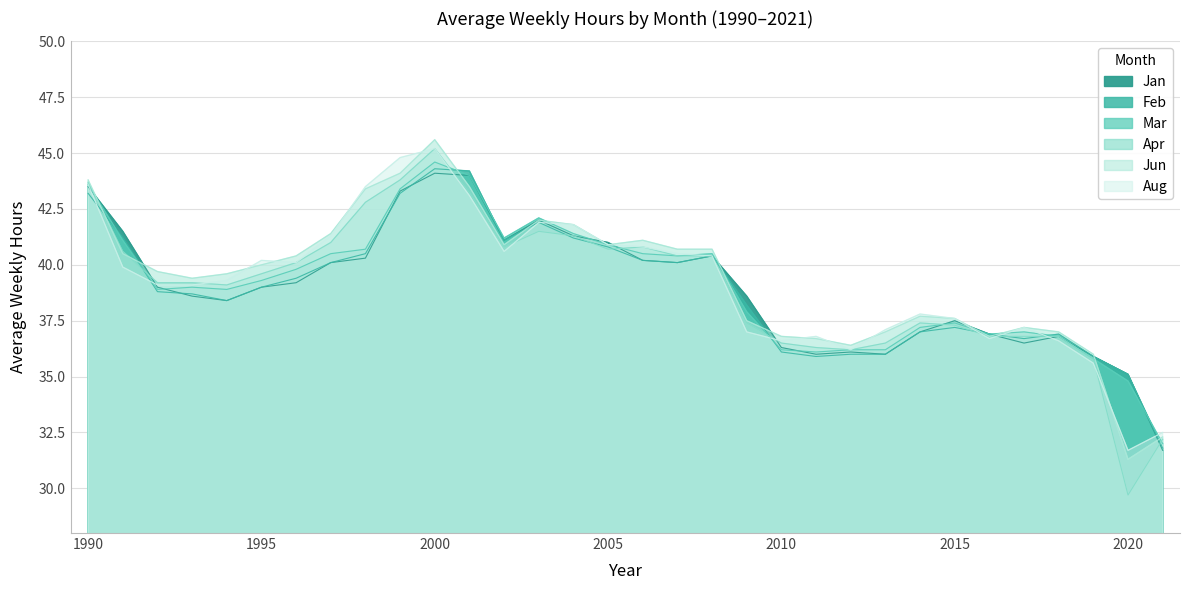

What is the sum of all Jan values?

1247.5